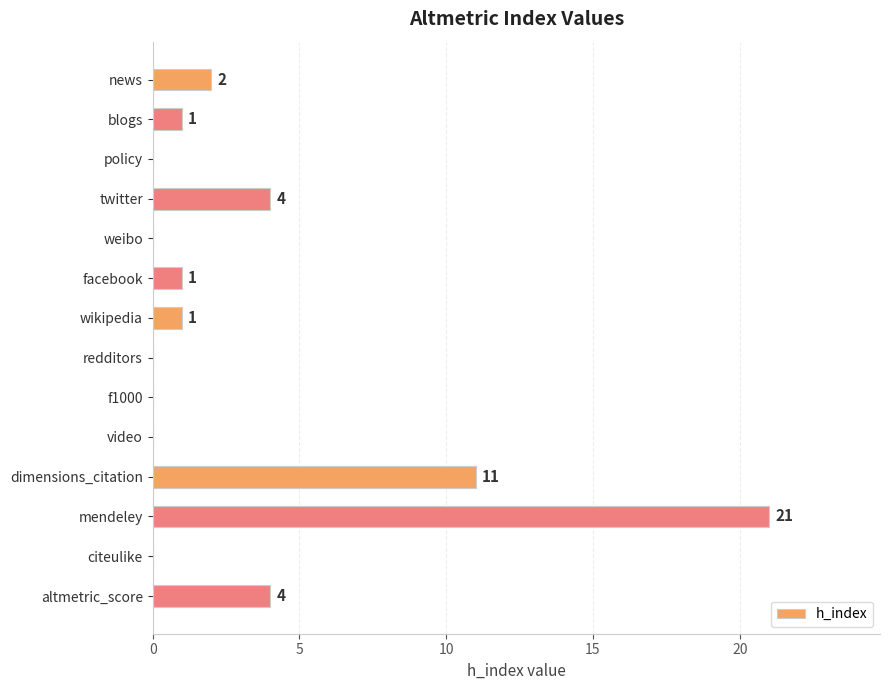

The value at weibo is 7. True or false?

False